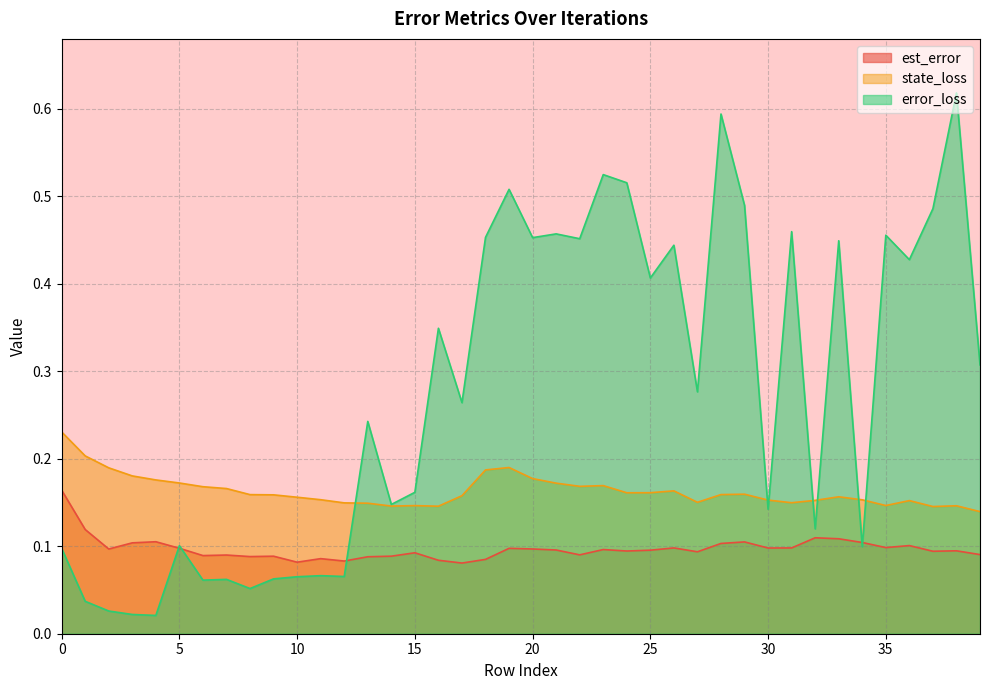

Rank the categories by est_error value from highest to lowest.

0, 1, 32, 33, 4, 29, 34, 3, 28, 36, 35, 26, 31, 30, 5, 19, 20, 2, 23, 21, 25, 38, 24, 37, 27, 15, 39, 22, 7, 6, 14, 9, 8, 13, 11, 18, 16, 12, 10, 17